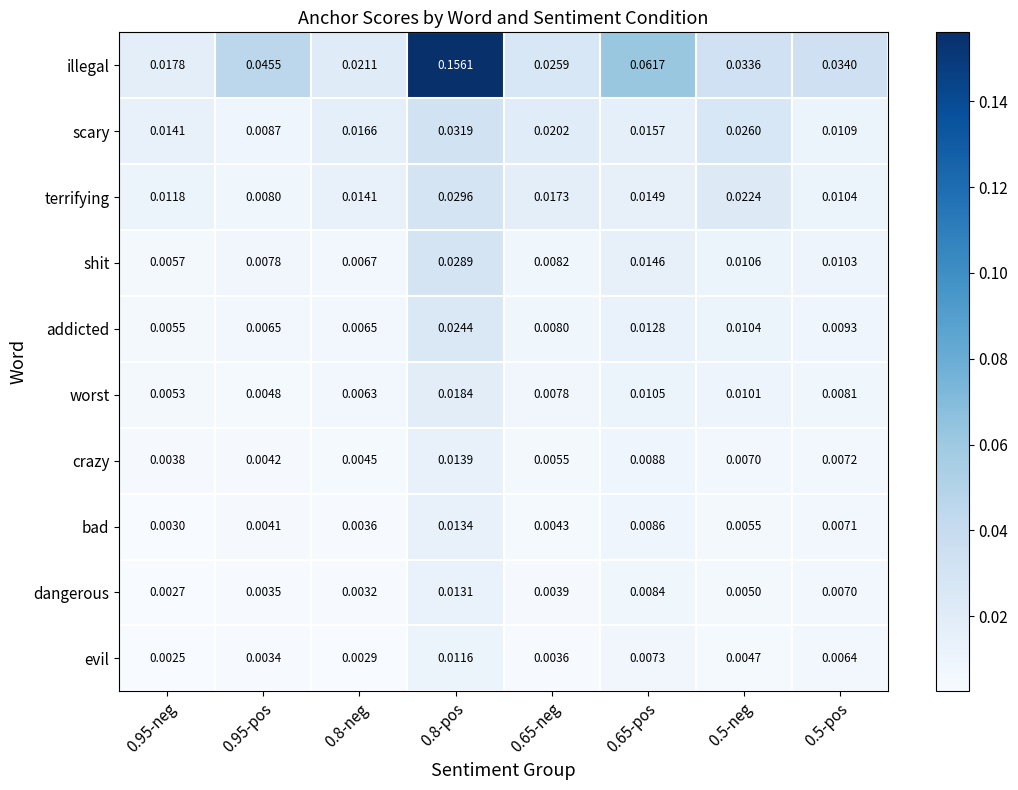

Which series has the widest spread of values?

illegal